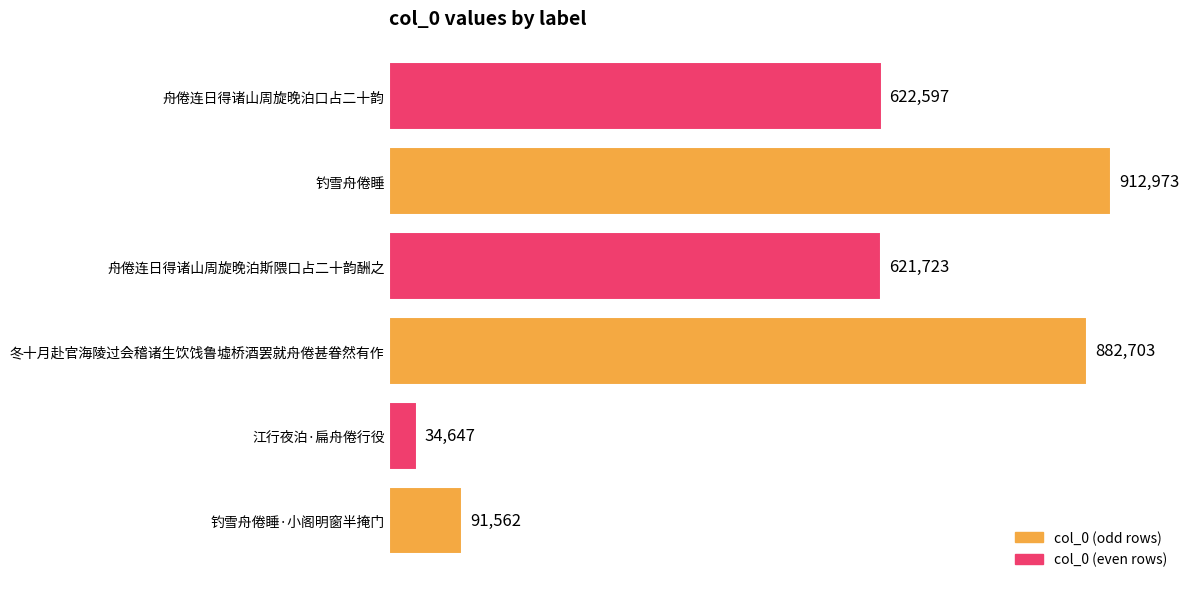

Does the chart contain any negative values?

No